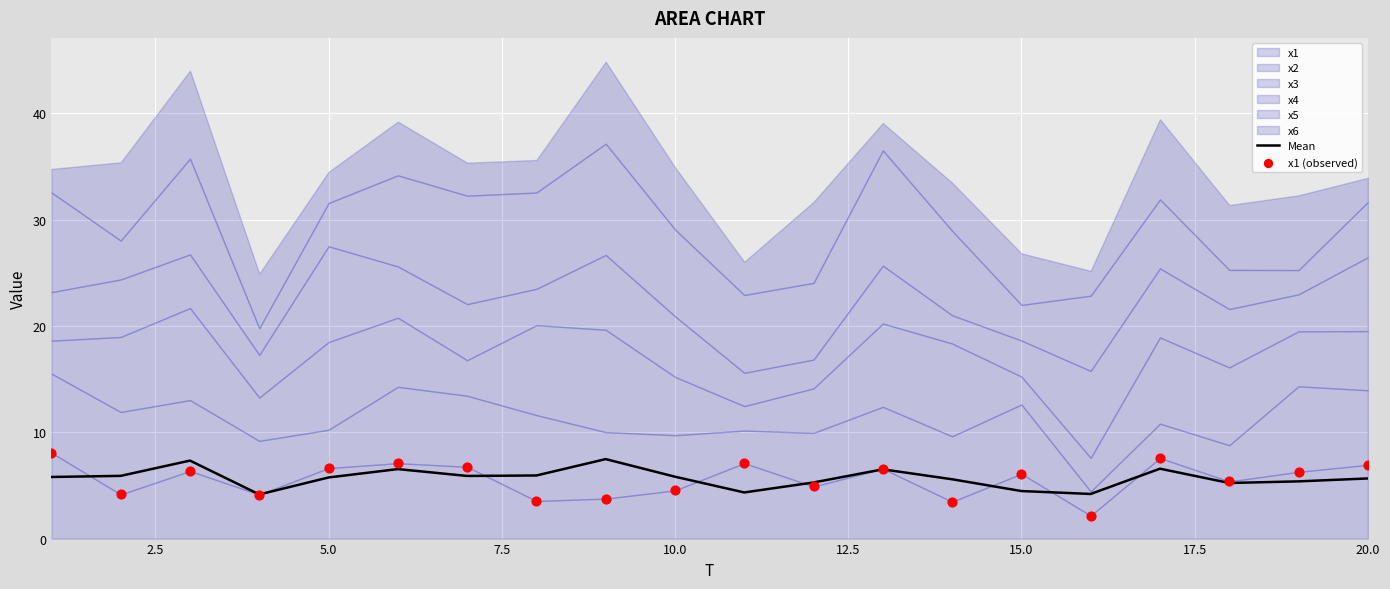

What is the maximum value for Mean?

7.5